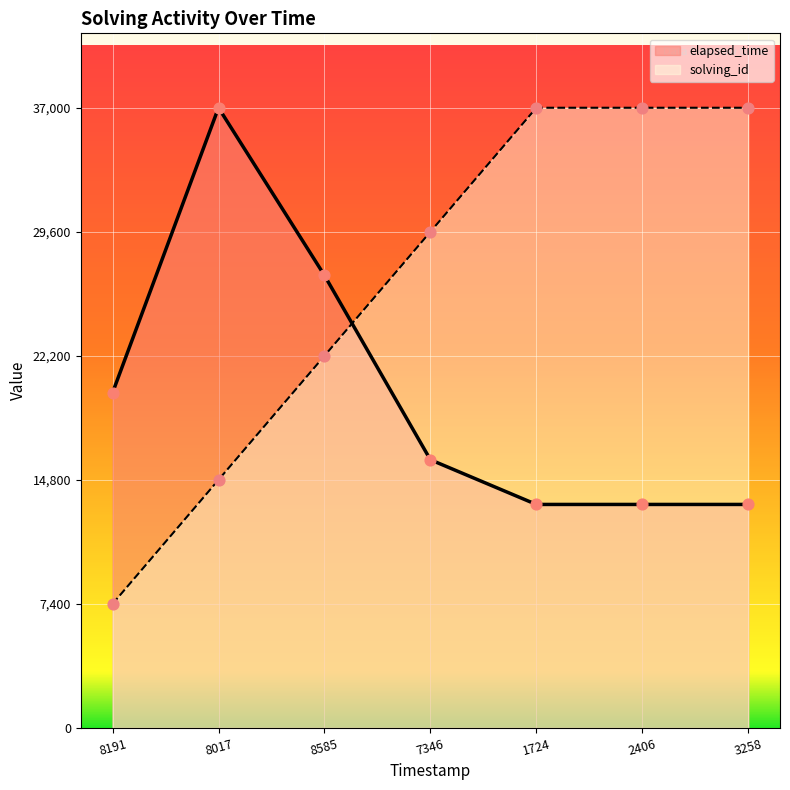

Which series contains the highest Y value?

solving_id